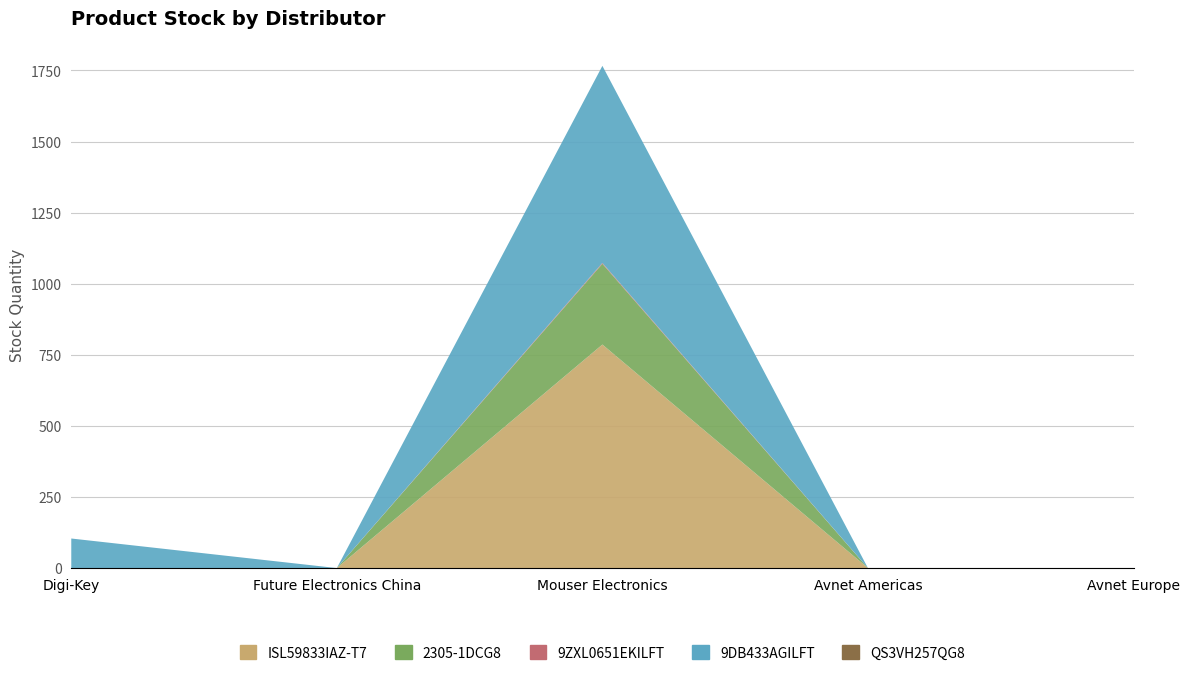

Reading left to right, transcribe all the data shown in this chart.

ISL59833IAZ-T7: 0	0	786	0	0
2305-1DCG8: 0	0	284	0	0
9ZXL0651EKILFT: 0	0	3	0	0
9DB433AGILFT: 104	0	693	0	0
QS3VH257QG8: 0	0	0	0	0